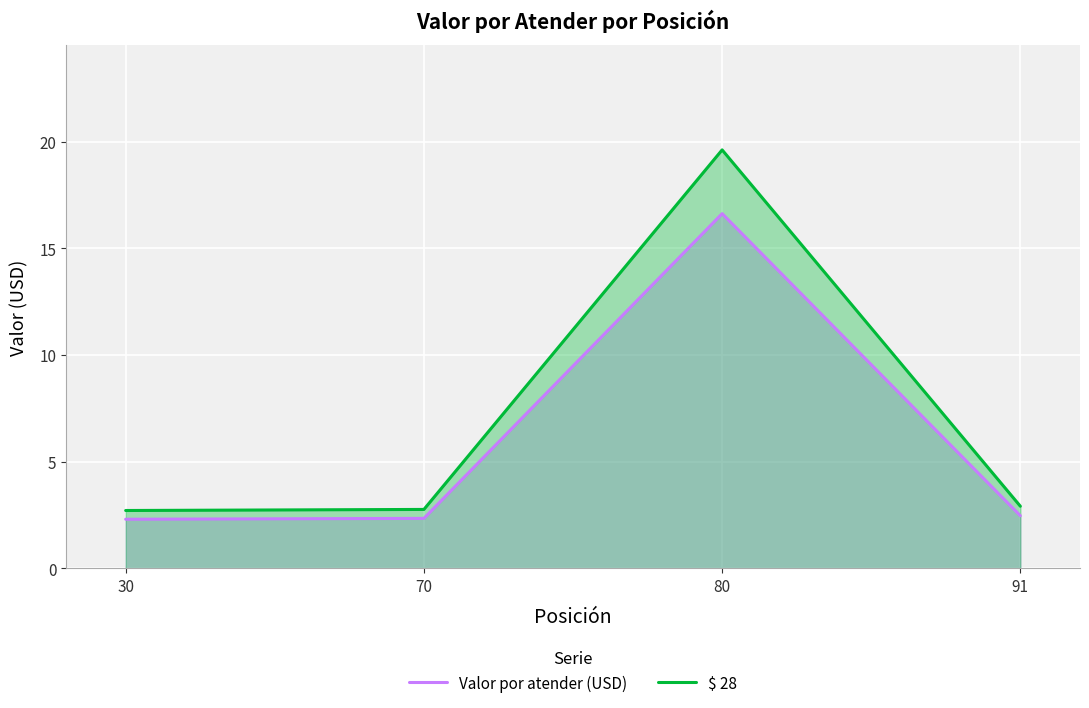

Which series has the largest range (max minus min)?

$ 28